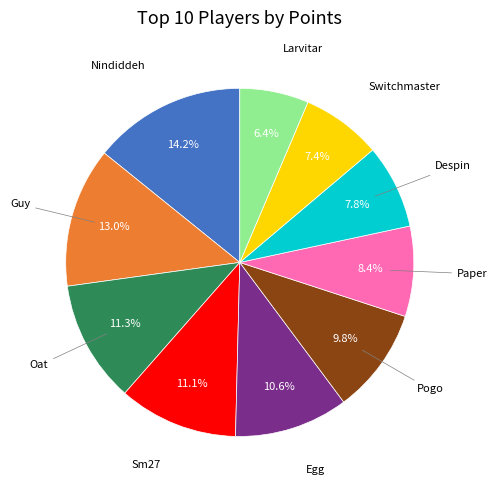

Does any single category account for the majority?

No